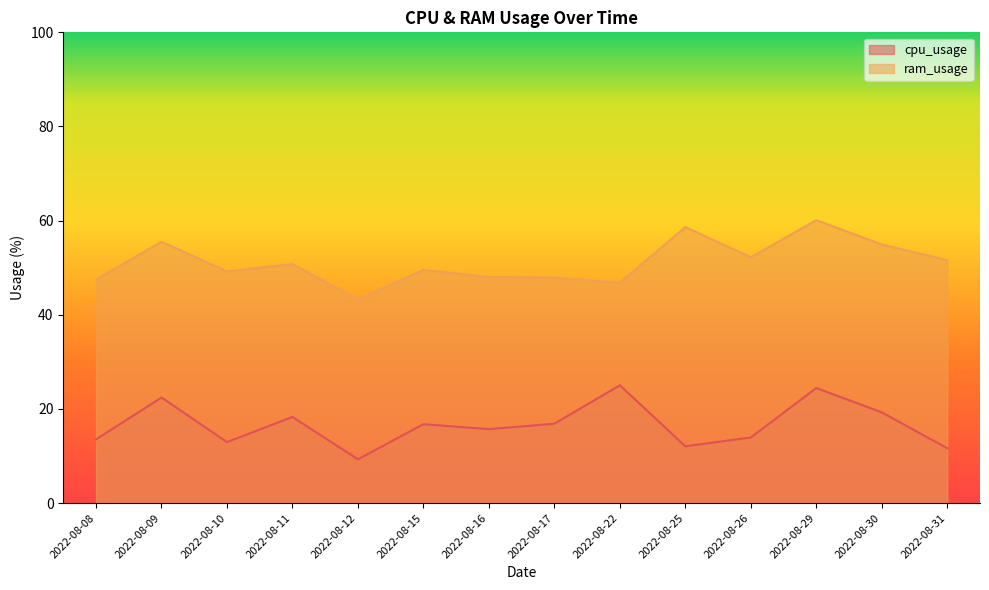

Reading left to right, list all the values displayed in this chart.

cpu_usage: 2022-08-08=13.5	2022-08-09=22.4	2022-08-10=13.0	2022-08-11=18.3	2022-08-12=9.3	2022-08-15=16.8	2022-08-16=15.7	2022-08-17=16.9	2022-08-22=25.0	2022-08-25=12.1	2022-08-26=13.9	2022-08-29=24.4	2022-08-30=19.3	2022-08-31=11.6
ram_usage: 2022-08-08=47.5	2022-08-09=55.5	2022-08-10=49.2	2022-08-11=50.8	2022-08-12=43.3	2022-08-15=49.5	2022-08-16=48.0	2022-08-17=47.9	2022-08-22=46.8	2022-08-25=58.6	2022-08-26=52.2	2022-08-29=60.1	2022-08-30=54.9	2022-08-31=51.6